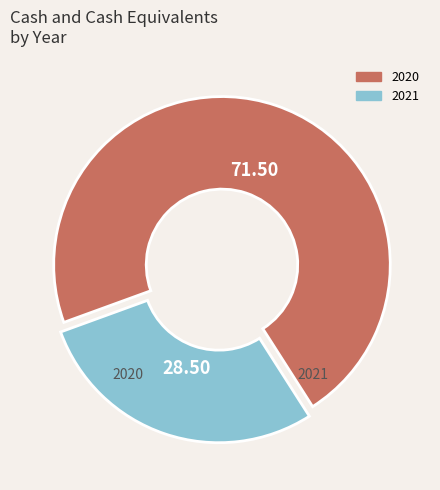

To the nearest percent, what portion does 2021 represent?

28%